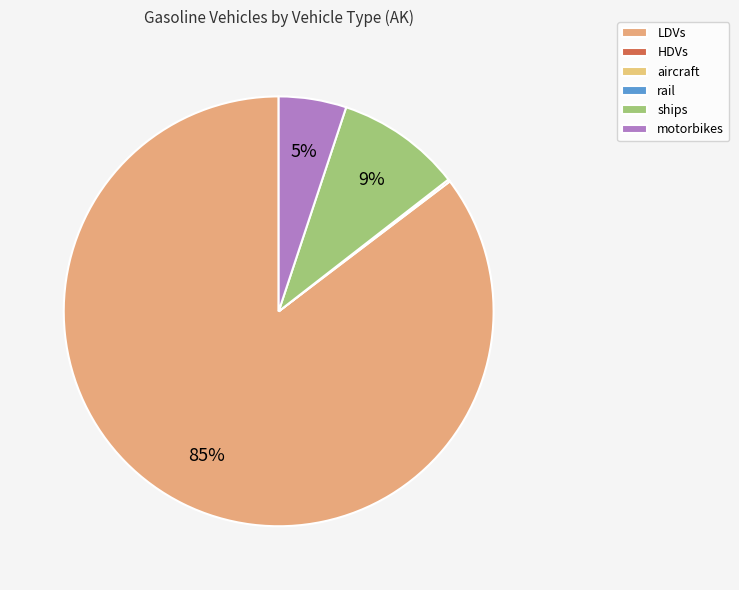

To the nearest percent, what percentage of the pie is ships?

9%